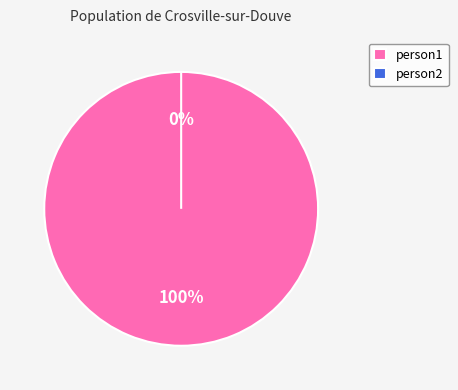

Between person2 and person1, which is larger?

person1